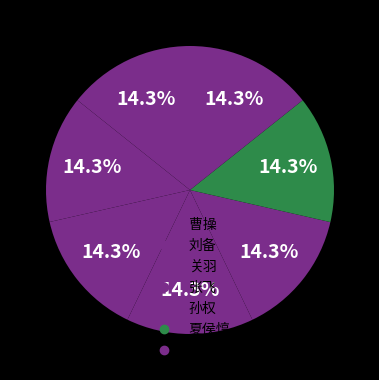

Is it true that 孙权 is 14% of the pie?

True